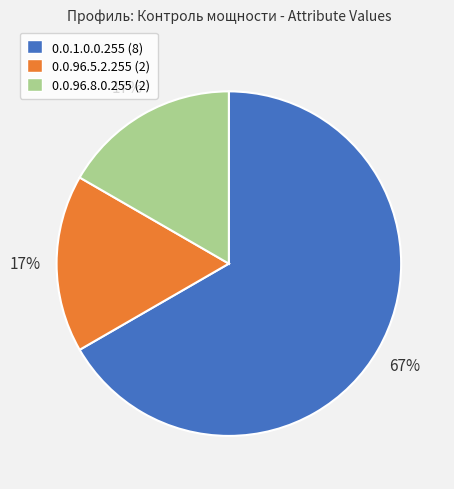

Between 0.0.96.8.0.255 (2) and 0.0.1.0.0.255 (8), which is larger?

0.0.1.0.0.255 (8)